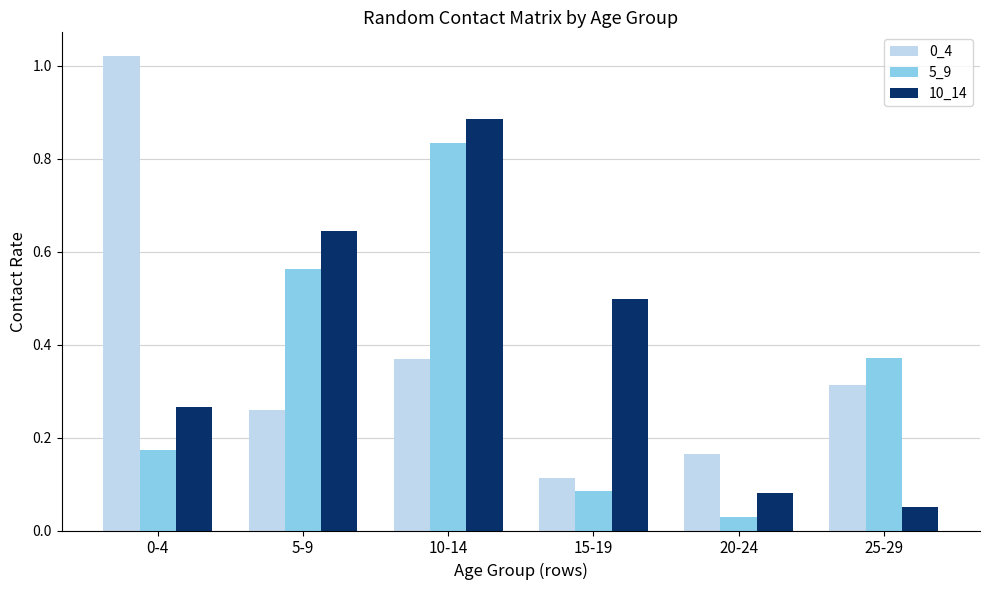

True or false: 10_14 has a value of 1.4 at 10-14.

False